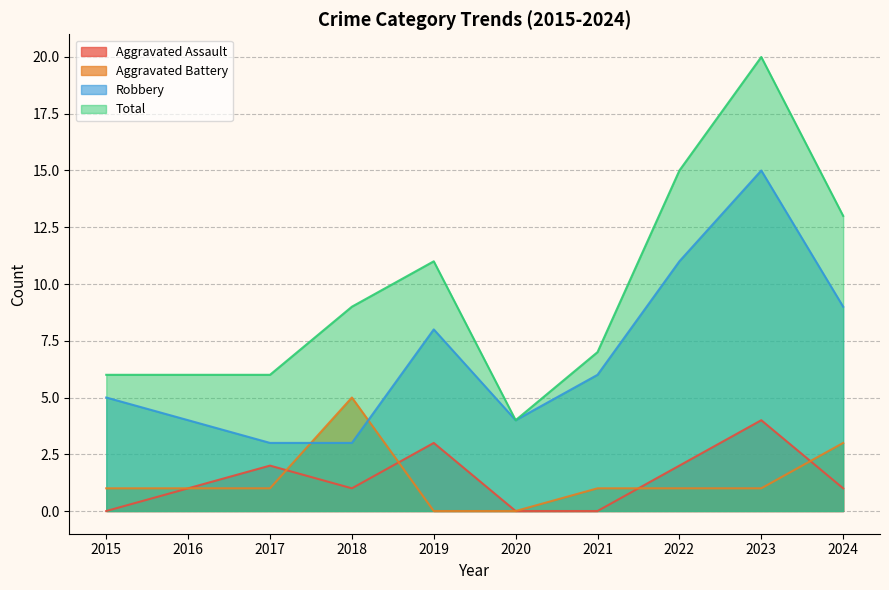

How many data points in Aggravated Battery are above 1?

2